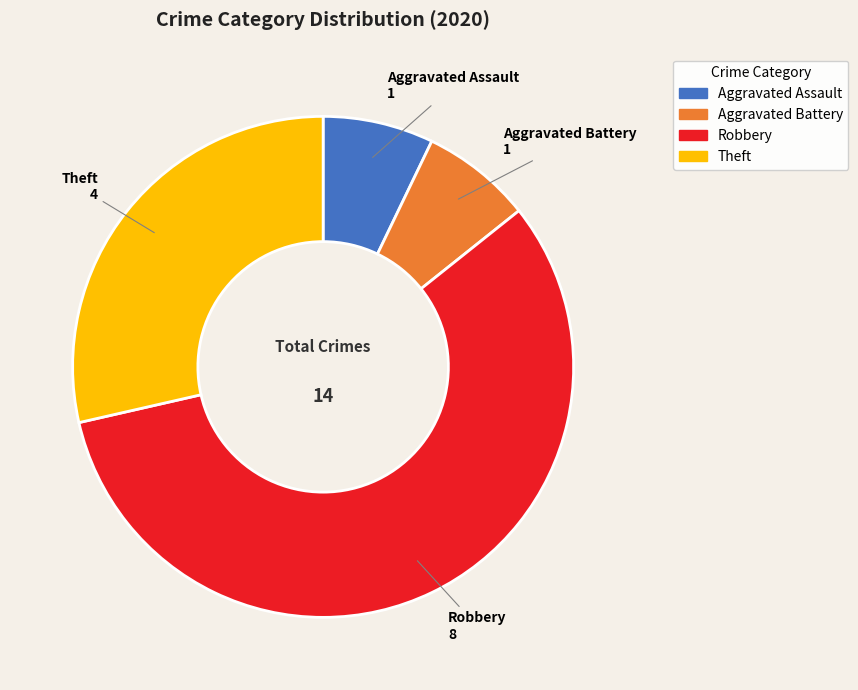

Which category has the biggest portion of the pie?

Robbery